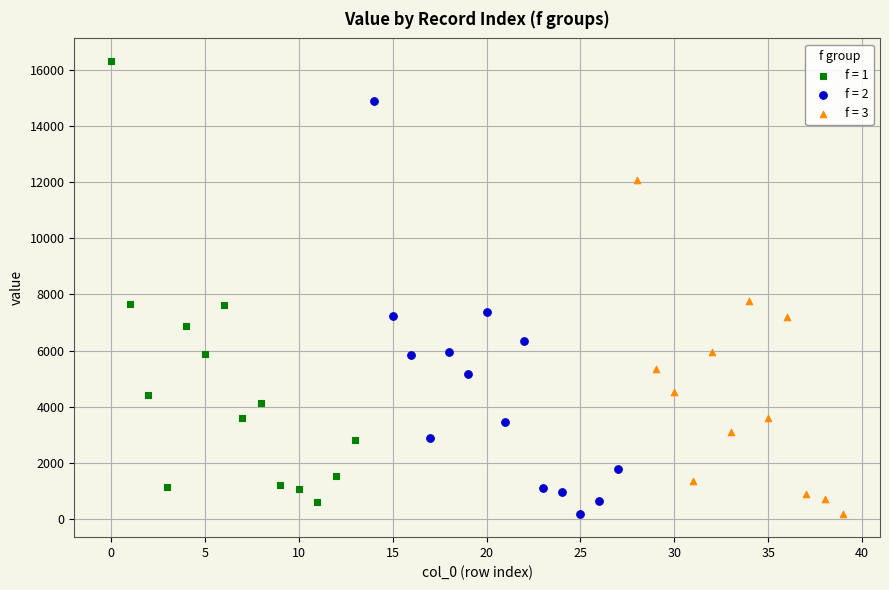

Which series has the widest spread of Y values?

f = 1